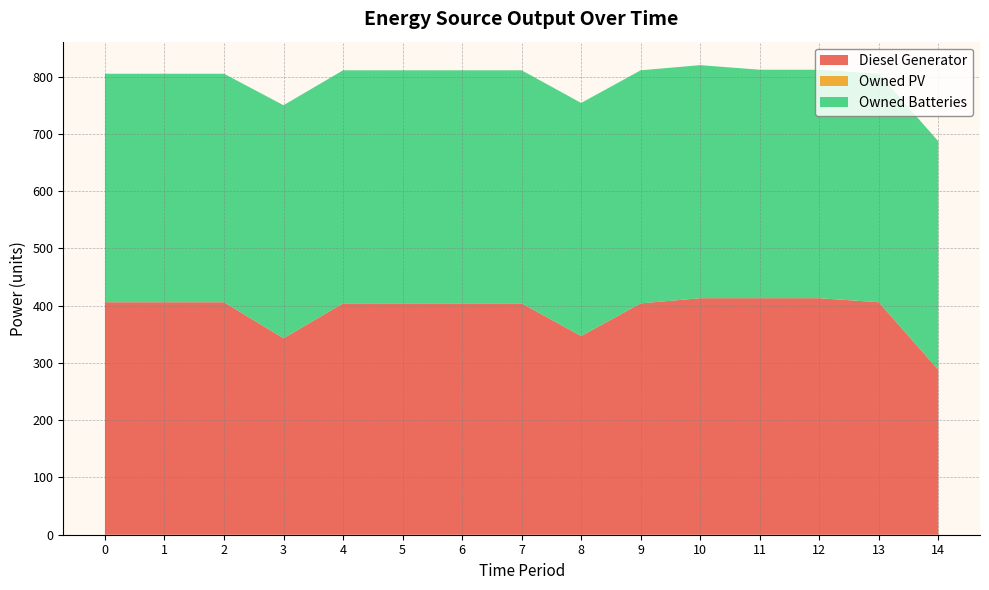

Reading left to right, what are all the values shown in this chart?

Diesel Generator: 0=406	1=406	2=406	3=343	4=404	5=404	6=404	7=404	8=347	9=404	10=413	11=413	12=413	13=406	14=288
Owned PV: 0=0	1=0	2=0	3=0	4=0	5=0	6=0	7=0	8=0	9=0	10=0	11=0	12=0	13=0	14=0
Owned Batteries: 0=399	1=399	2=399	3=407	4=407	5=407	6=407	7=407	8=407	9=407	10=407	11=399	12=399	13=399	14=399